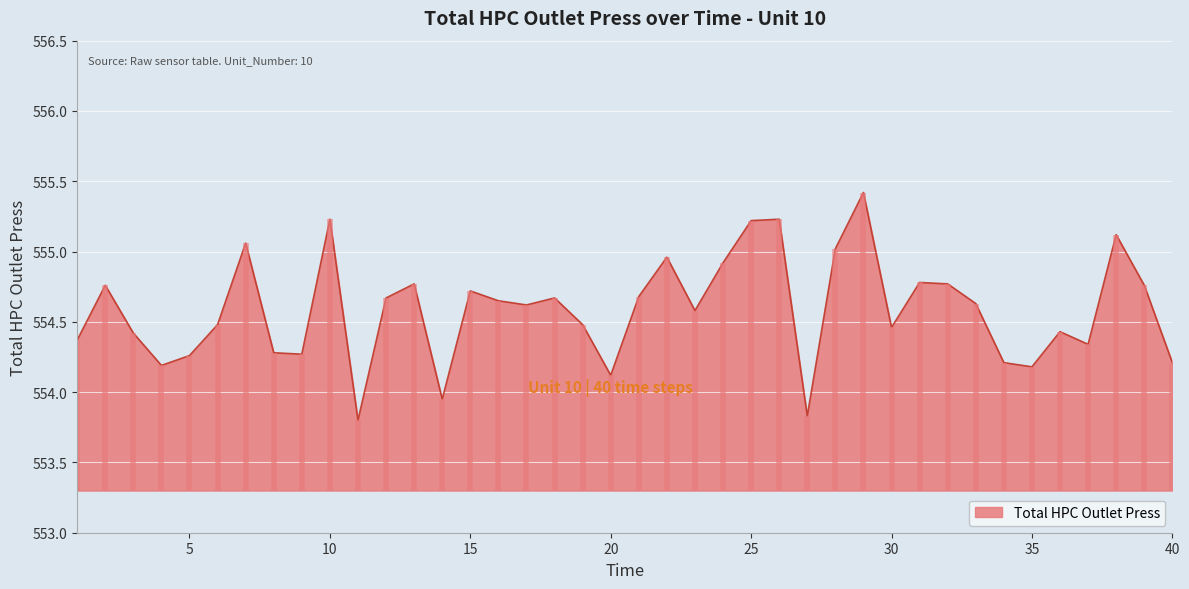

How many interior local valleys (lower than both neighbors) does the data have?

11